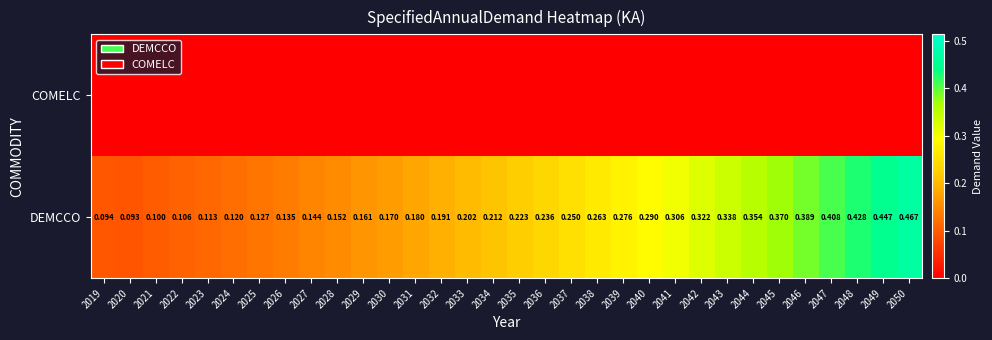

Which series has the largest total across all categories?

DEMCCO